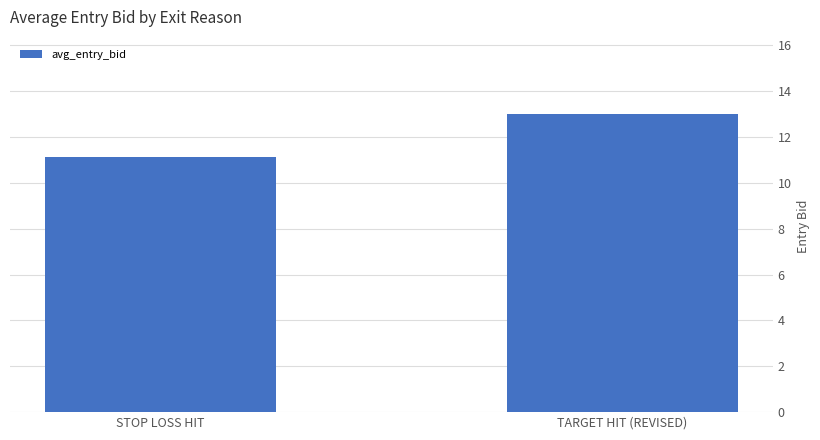

What is the smallest value displayed?

11.1